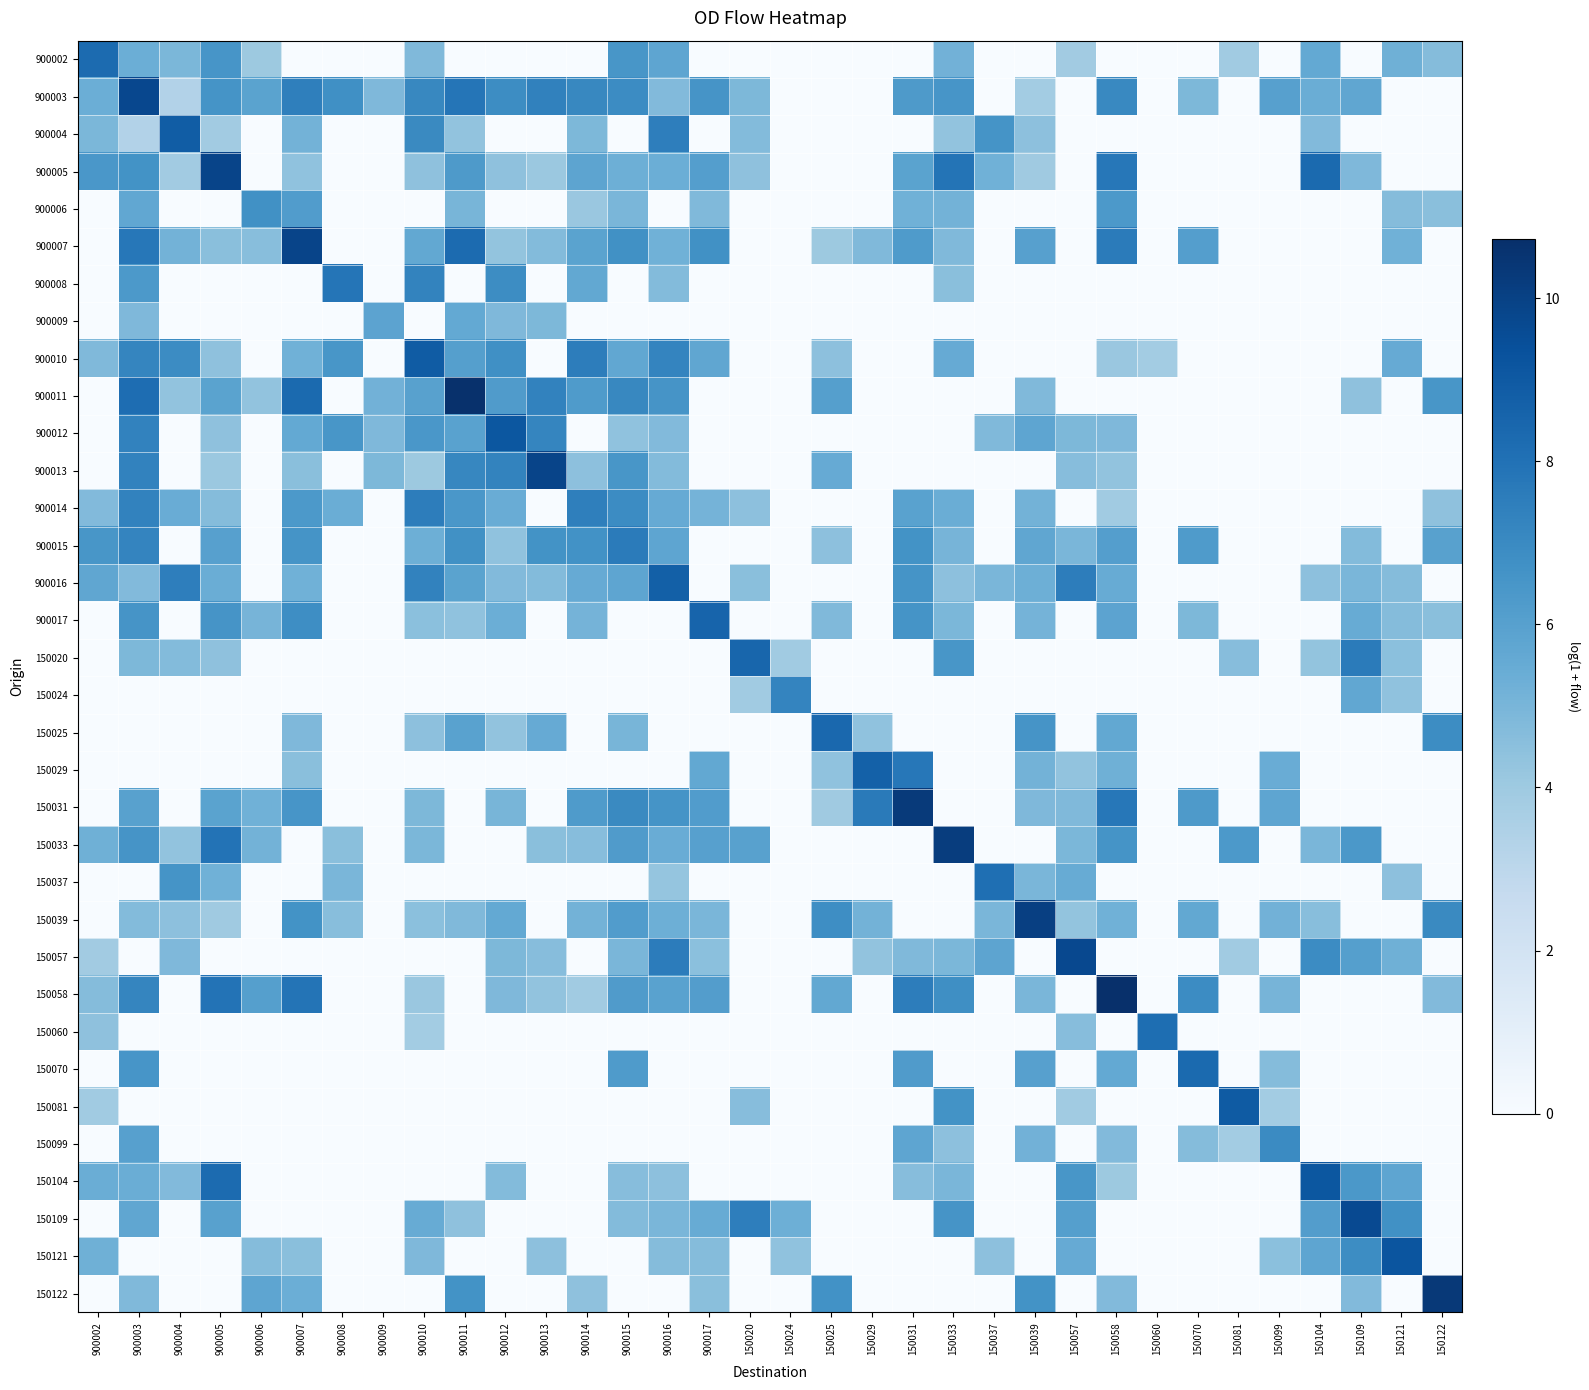

At which category does the chart reach its minimum across all series?

900007